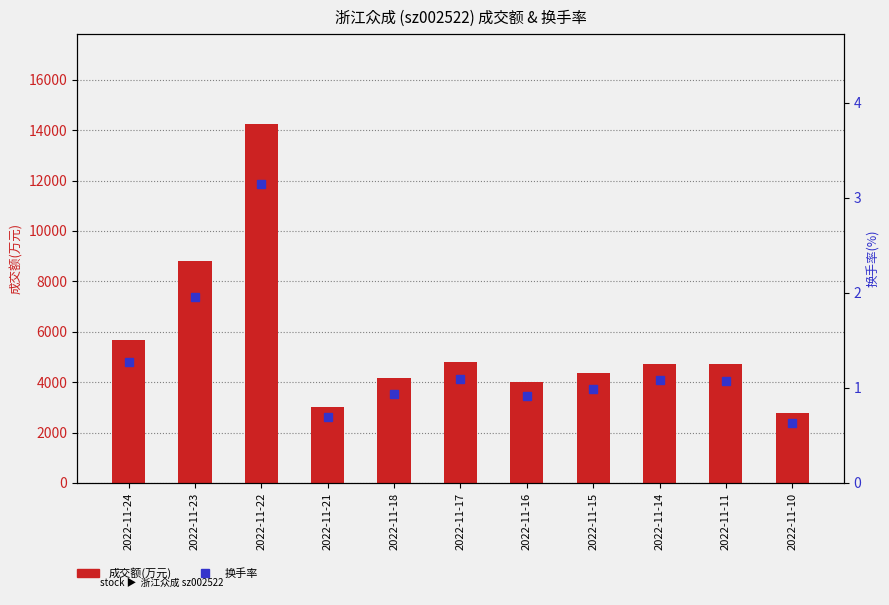

What is the difference between the second highest and second lowest values in the 成交额(万元) series?

5785.0